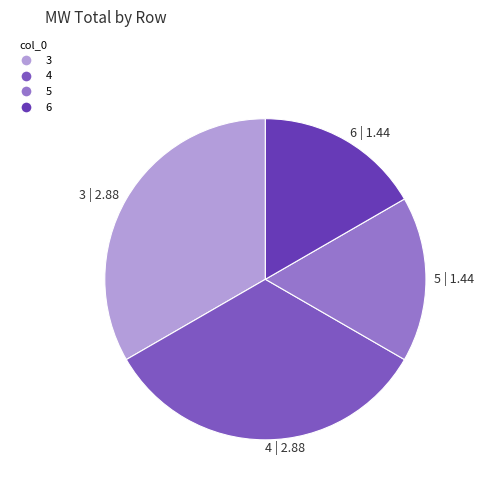

Approximately how many times larger is the value at 4 | 2.88 compared to 5 | 1.44?

2.0